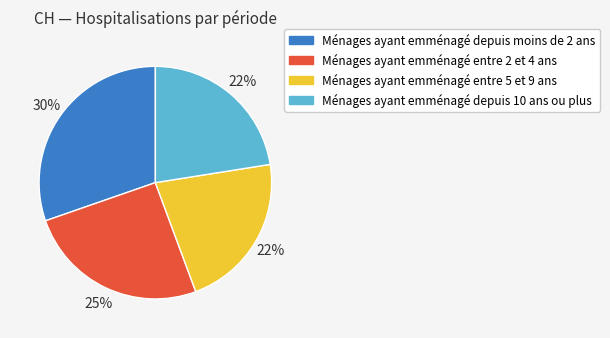

Does any single category account for the majority?

No